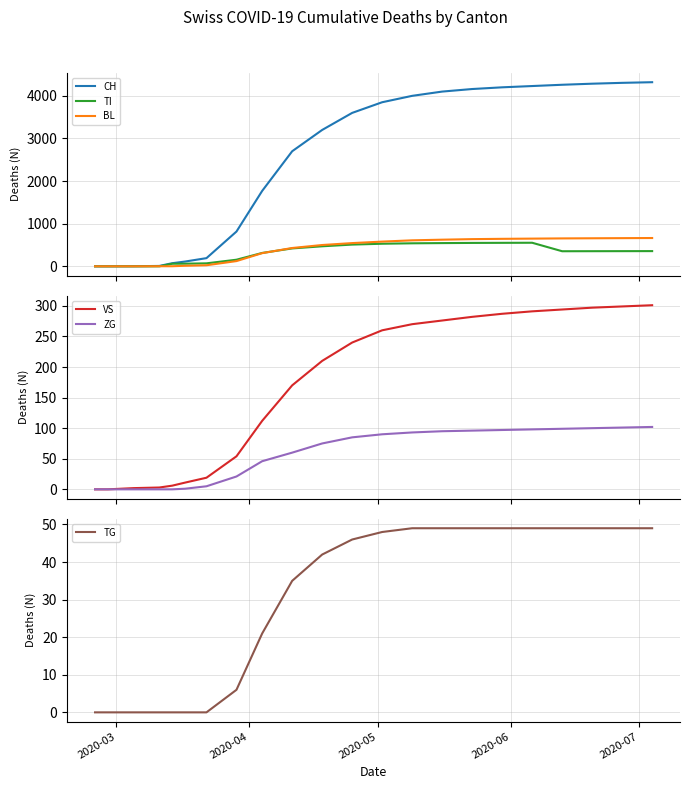

What is the highest value of the TI series?

553